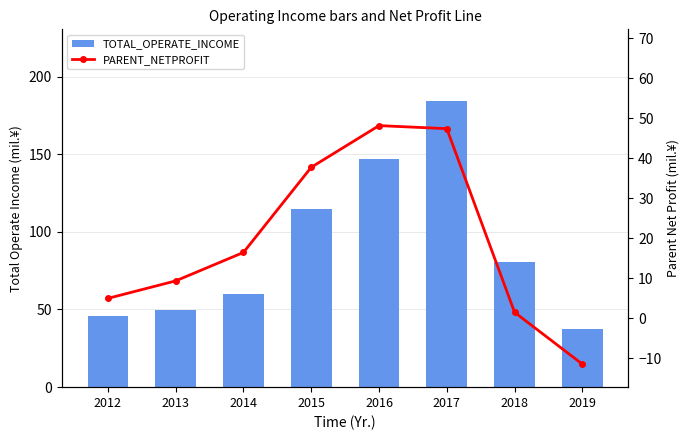

What is the average value of the PARENT_NETPROFIT series?

19.2